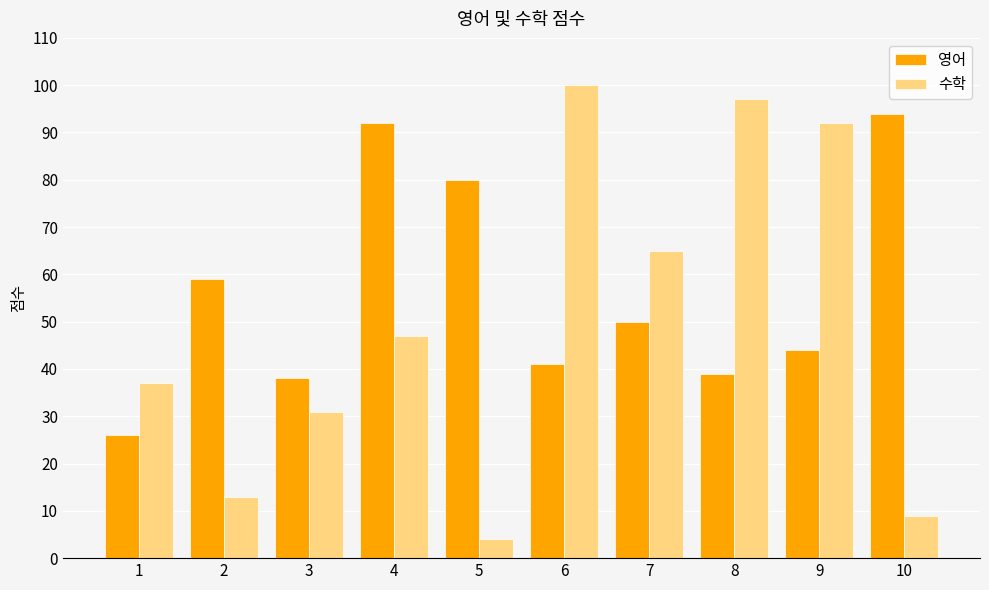

How many bars are there in each group?

2